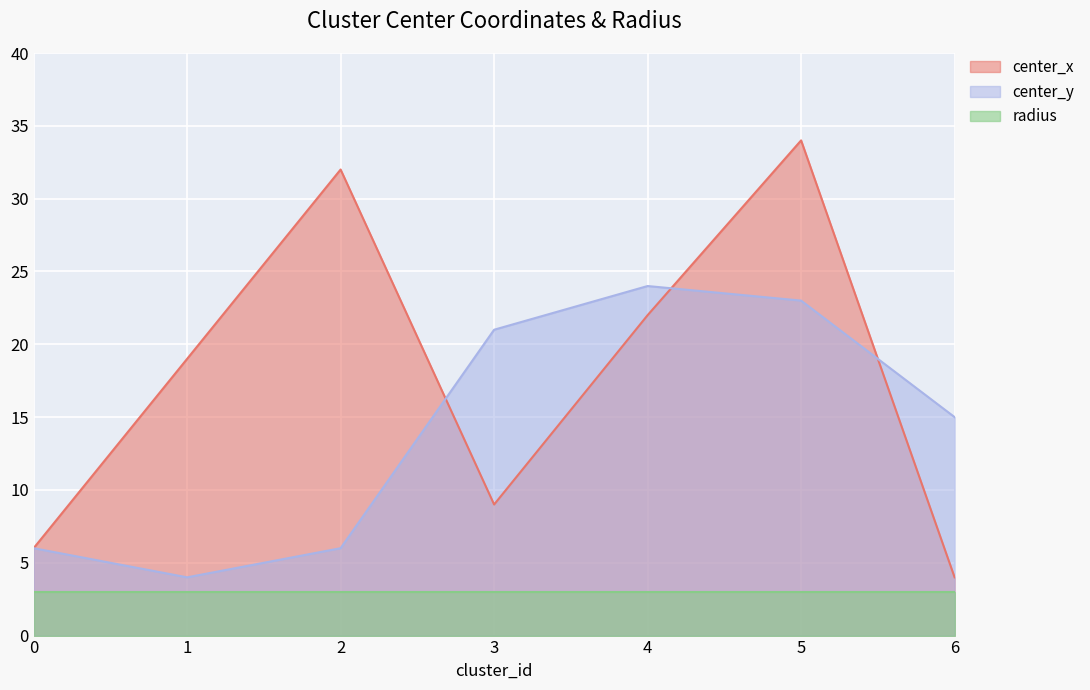

Between 2 and 4, which series saw the biggest shift?

center_y